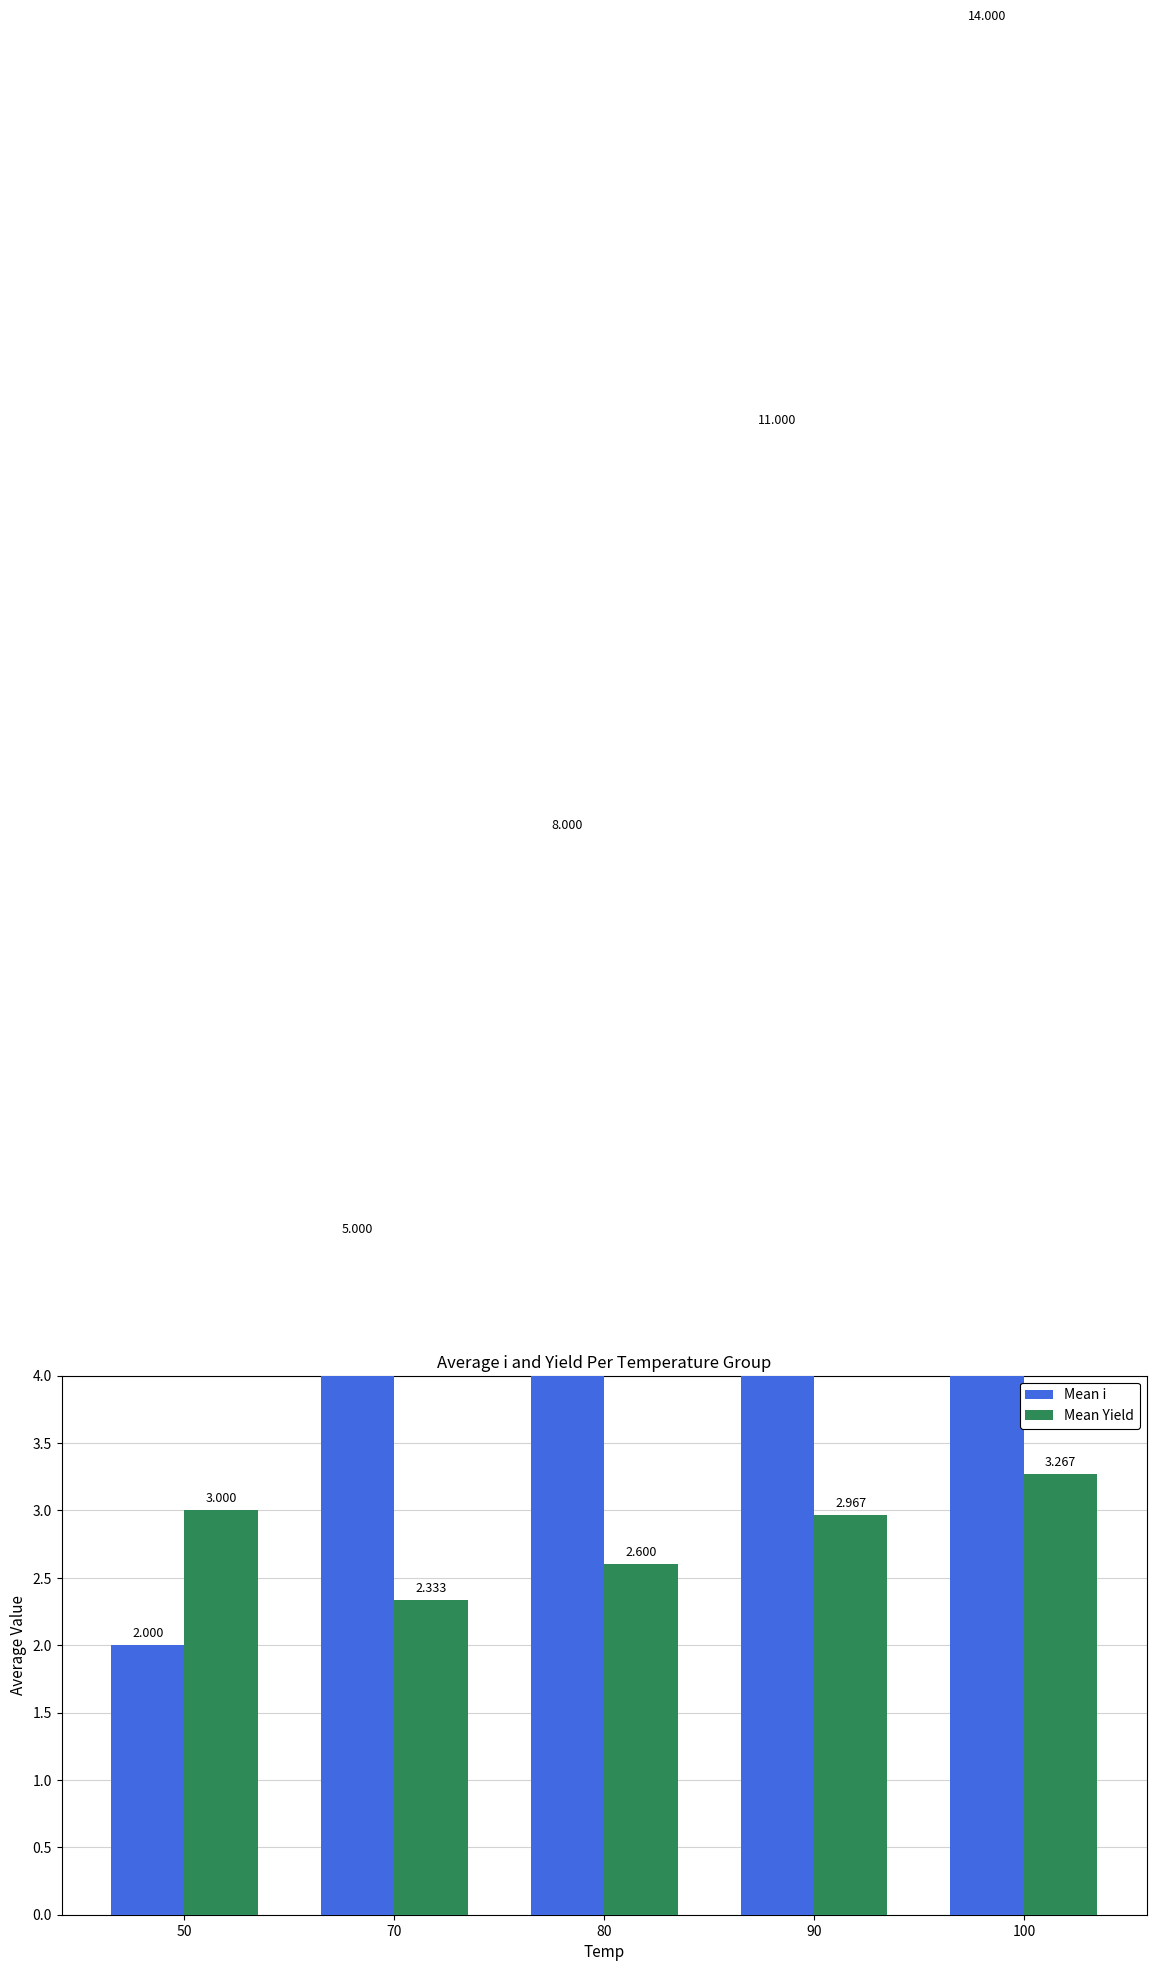

What is the sum of the Mean i values at 70 and 90?

16.0